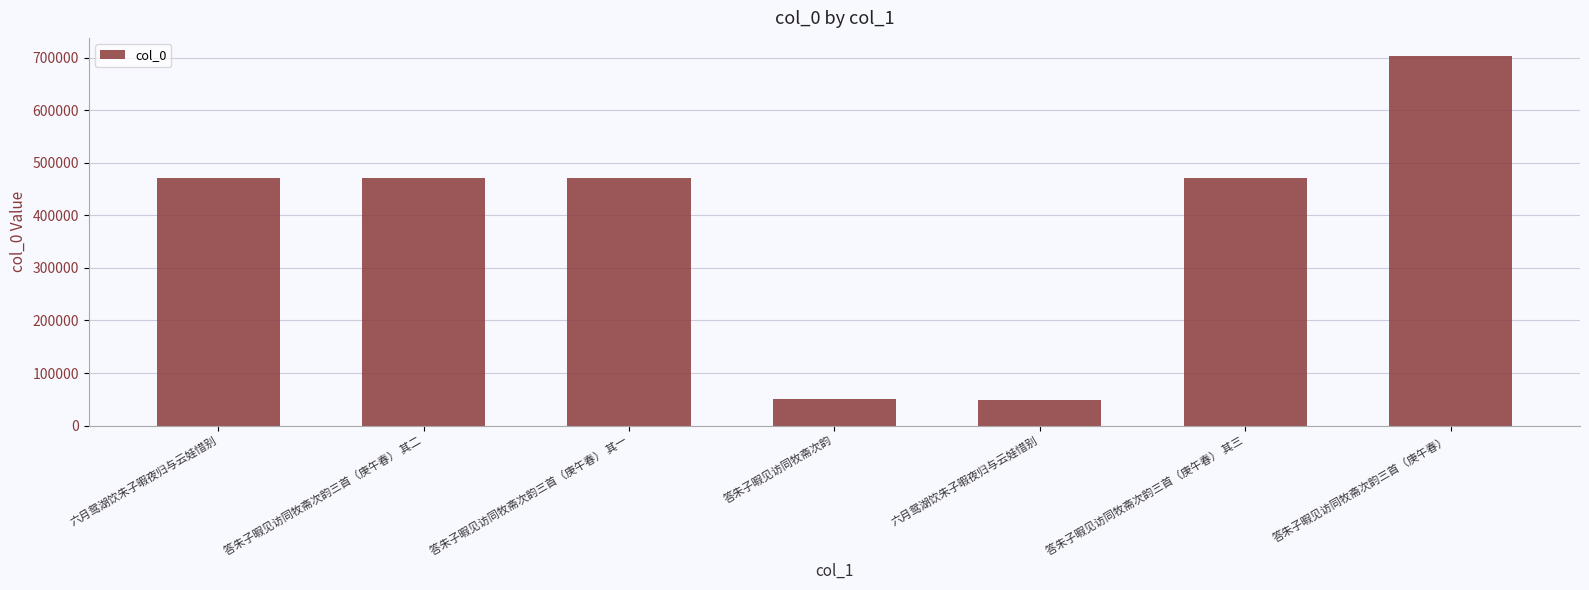

How many data points are less than 470999?

3